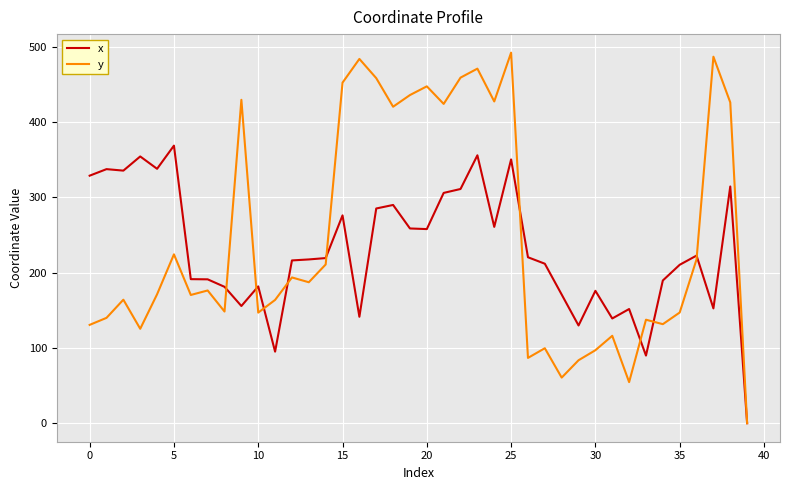

Which series has the largest total across all categories?

y